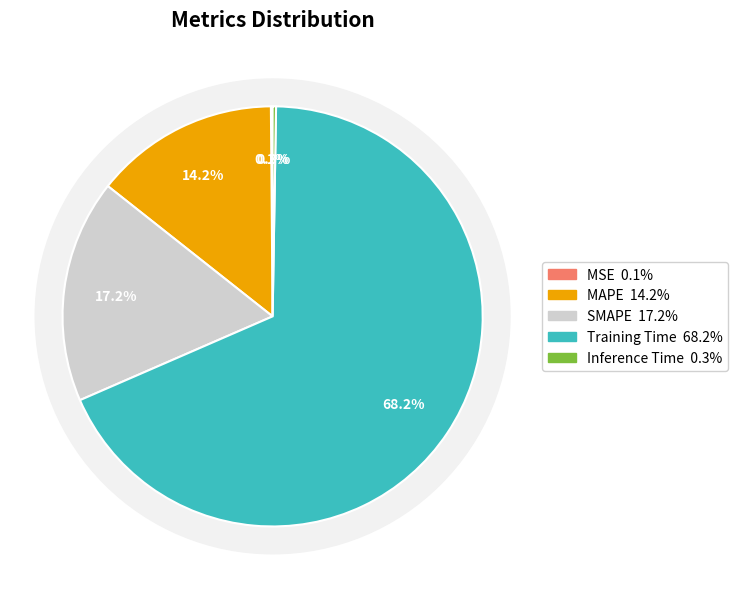

Between Inference Time and SMAPE, which is larger?

SMAPE